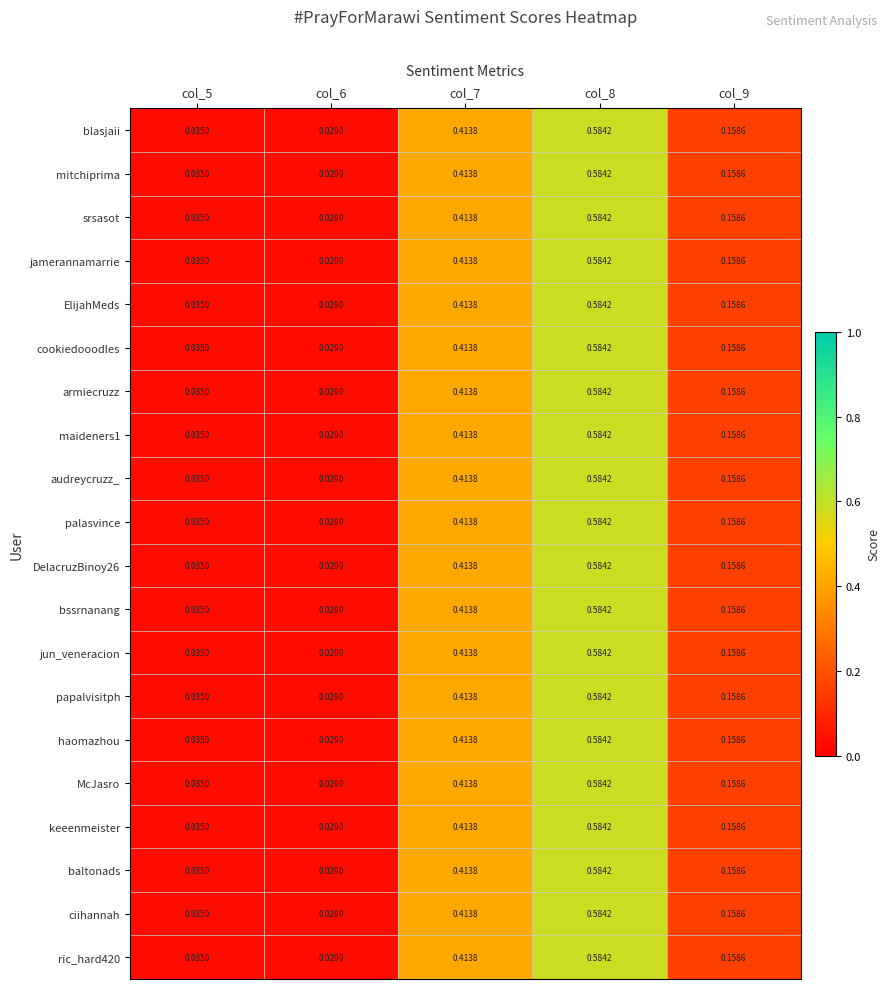

Which category has the lowest value across all series?

col_6